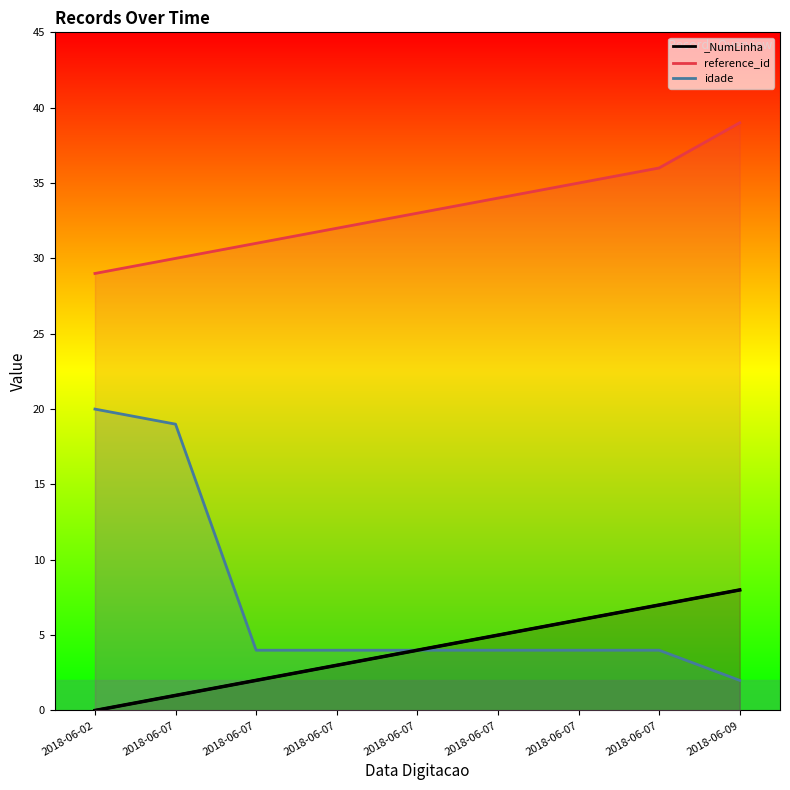

What is the average value of the _NumLinha series?

4